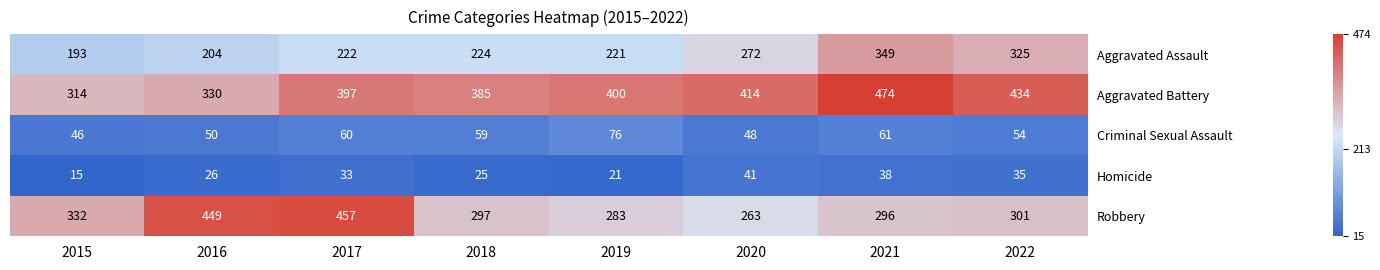

What is the spread (max minus min) of values at 2019?

379